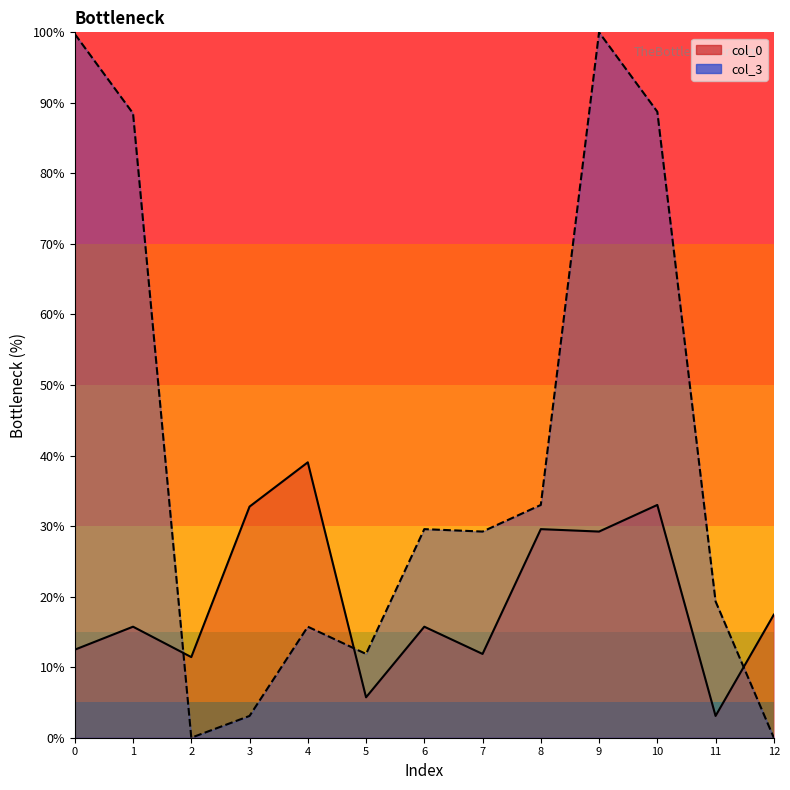

Is the value of col_0_line at 8 greater than the value of col_3_line at 12?

Yes